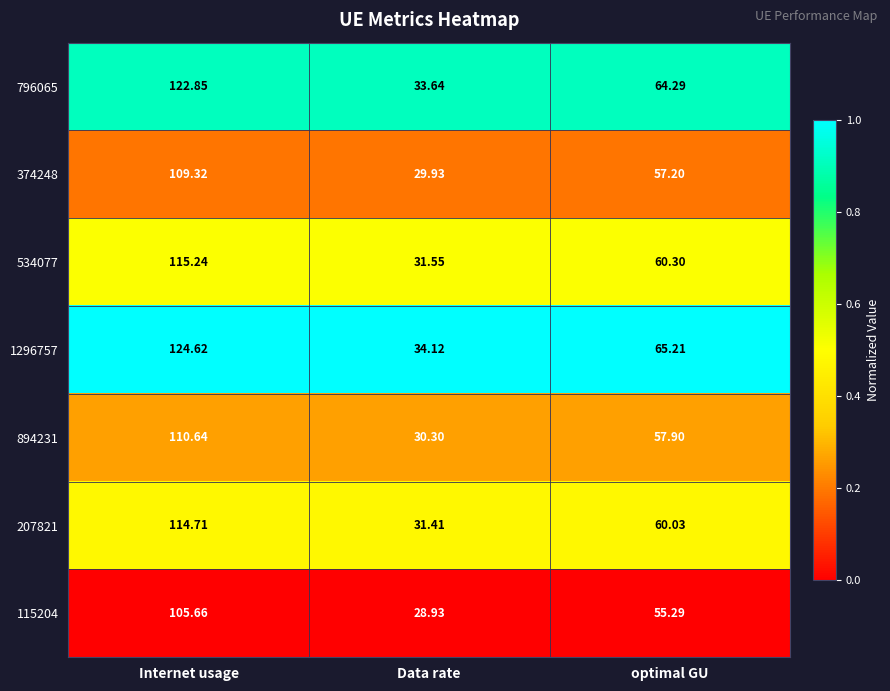

Which category has the lowest value across all series?

Data rate